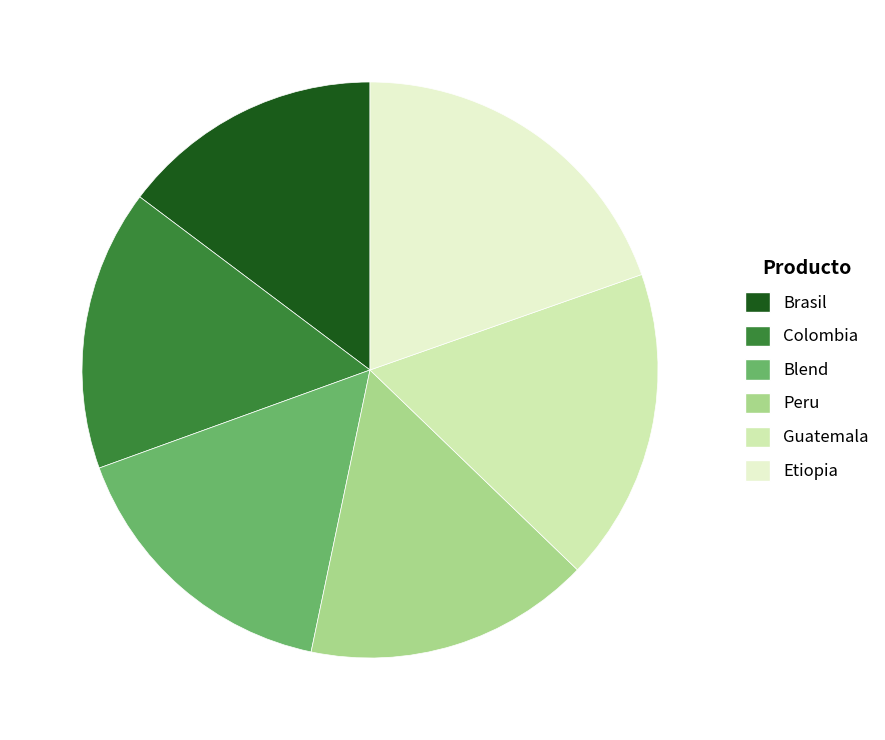

How many segments does this pie chart have?

6